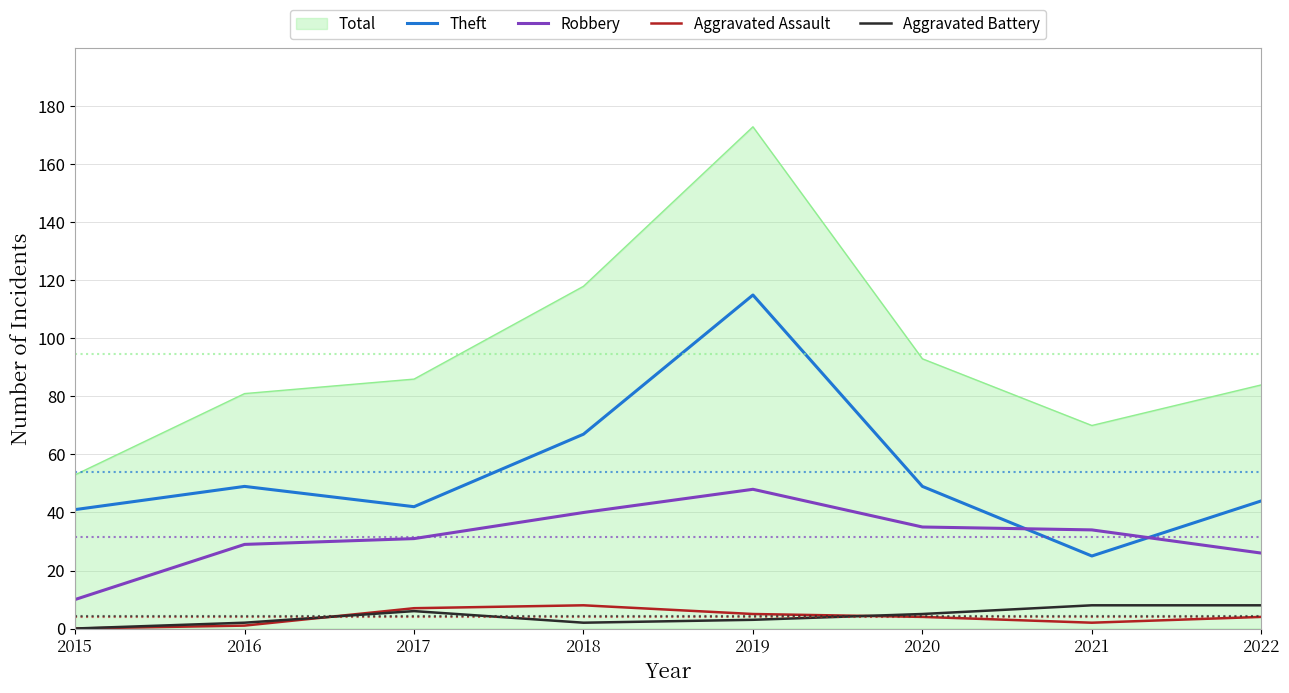

What is the lowest value of the Theft series?

25